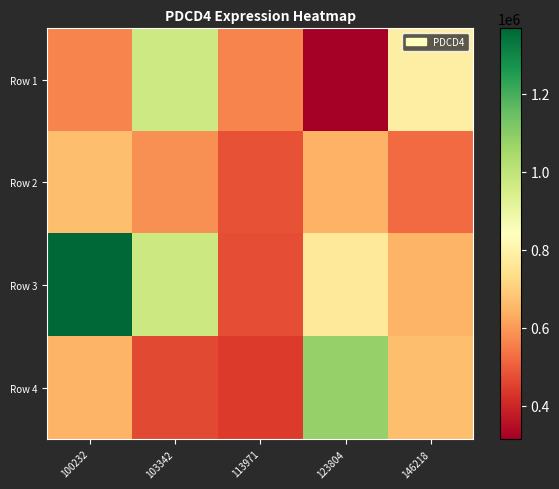

At 146218, list the series in order from smallest to largest.

Row 2, Row 3, Row 4, Row 1